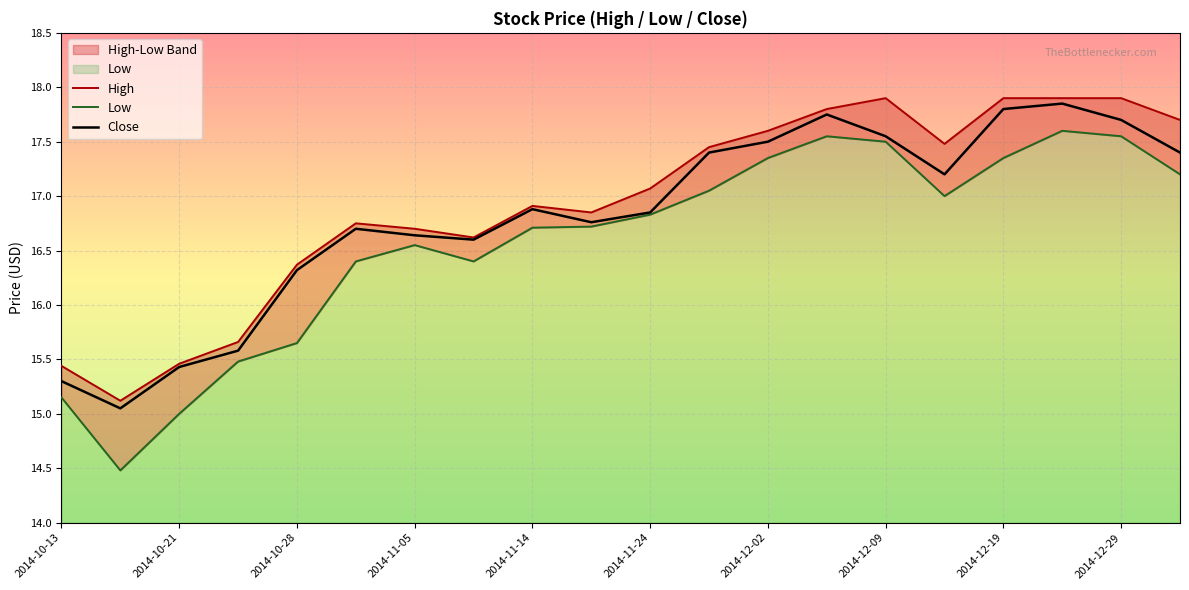

True or false: Low has a value of 27.8 at 17.

False